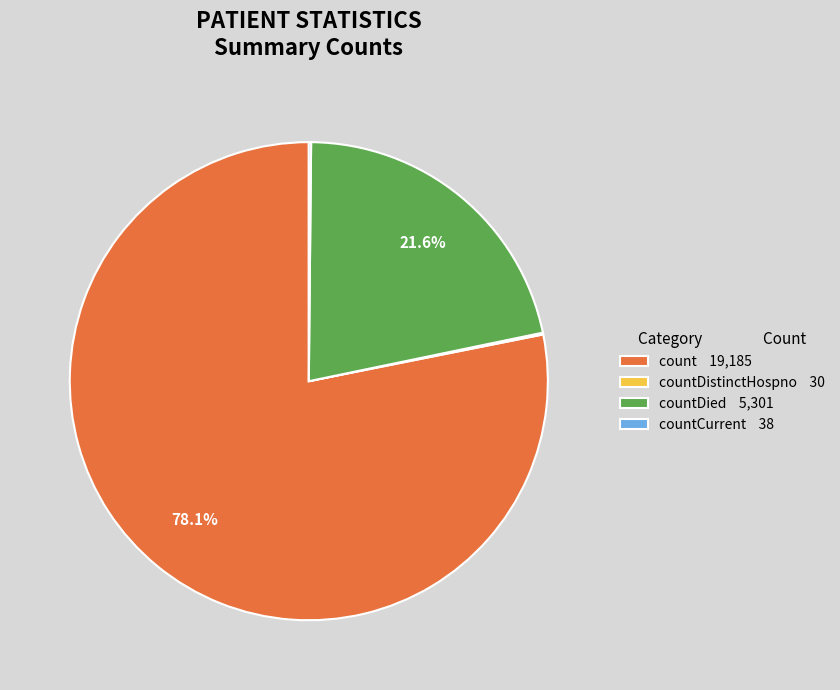

Does any single category account for the majority?

Yes